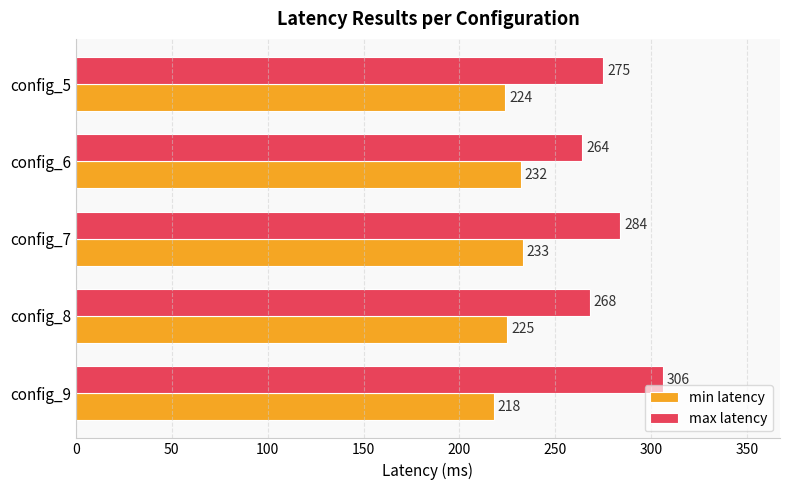

At which label is min latency closest to 225?

config_8